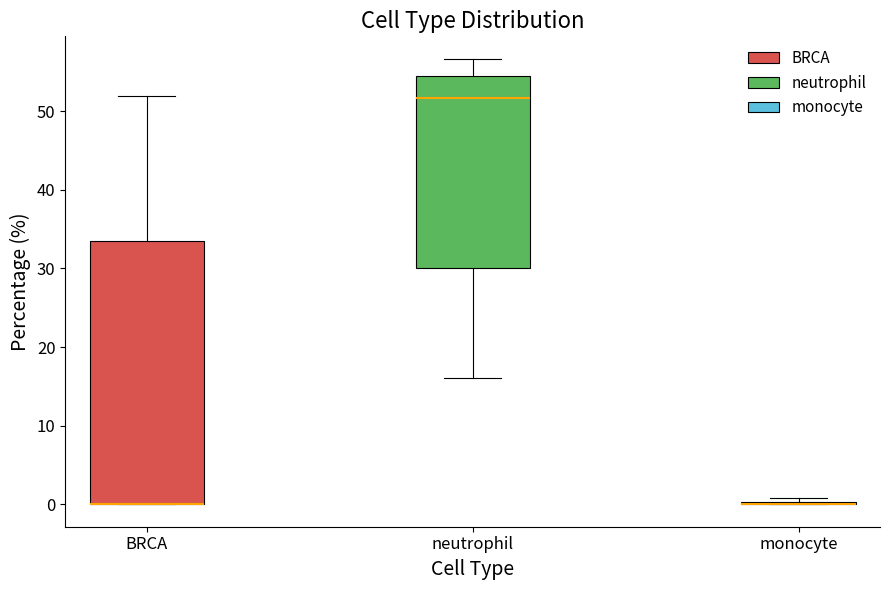

Reading left to right, transcribe this box plot: for each box, give where its median line is, the range the box spans, and where its two whiskers end, as read against the y-axis. The values are not printed on the chart, so give them approximately, as read against the axis.

BRCA: median 0 (drawn on the box's lower edge), box 0 to 34, whiskers 0 to 52
neutrophil: median 52, box 30 to 54, whiskers 16 to 57
monocyte: box collapsed to a line at 0, whiskers 0 to 1